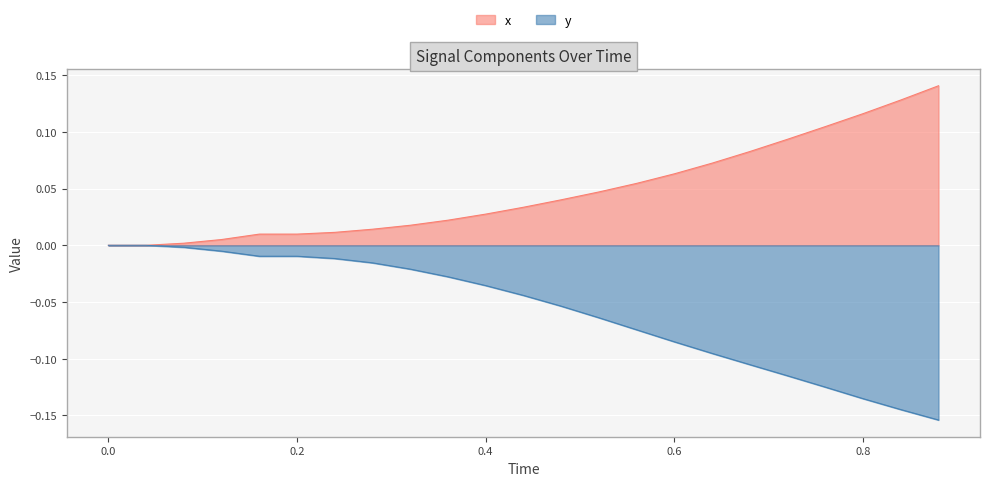

What is the difference between the second highest and second lowest values in the y series?

0.1